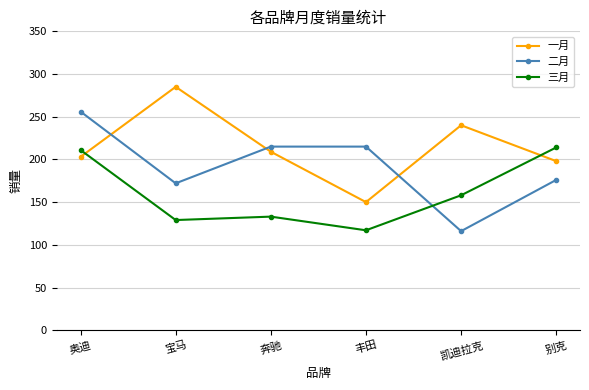

Read the 二月 value at 奥迪.

256